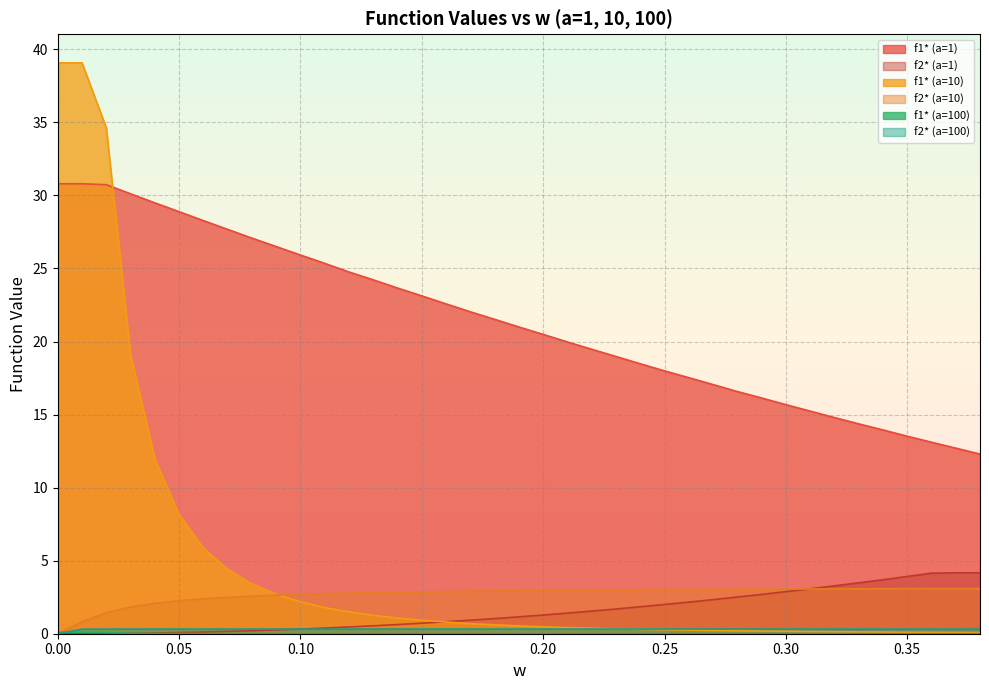

What is the greatest value displayed?

39.1